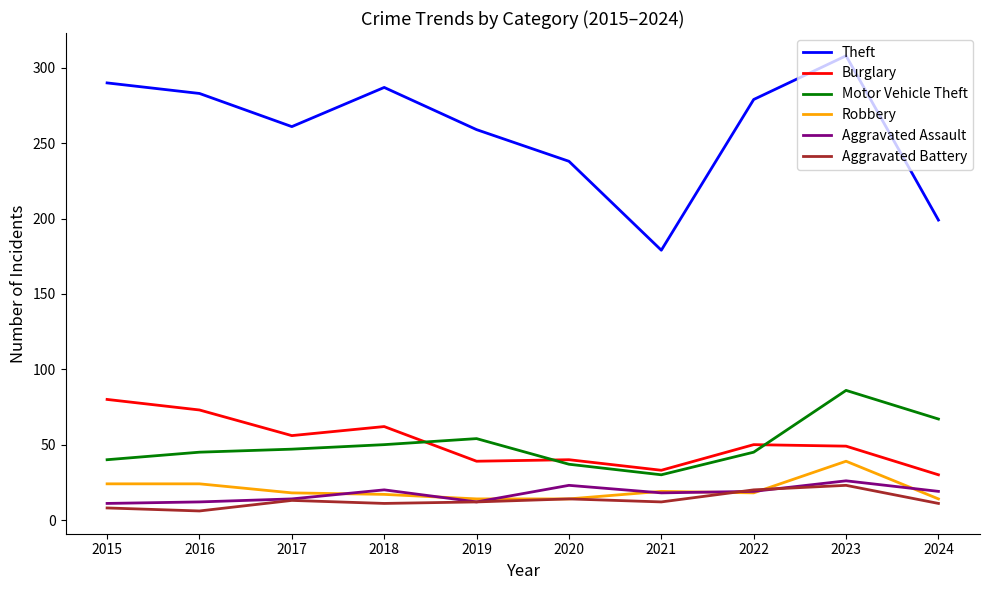

What is the greatest value displayed?

308